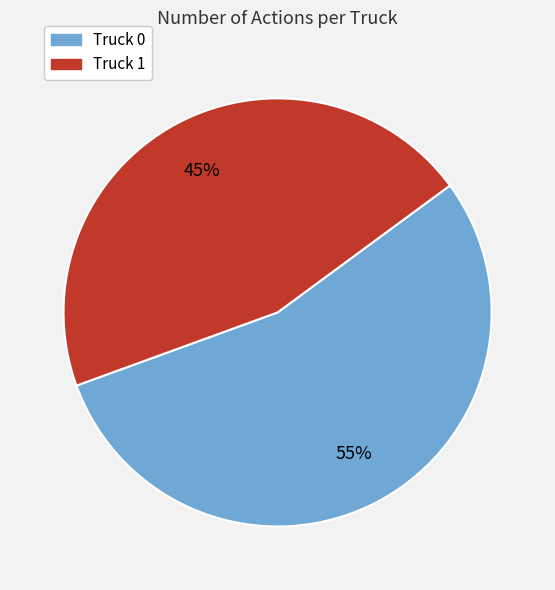

Is the sum of Truck 1 and Truck 0 greater than half?

Yes